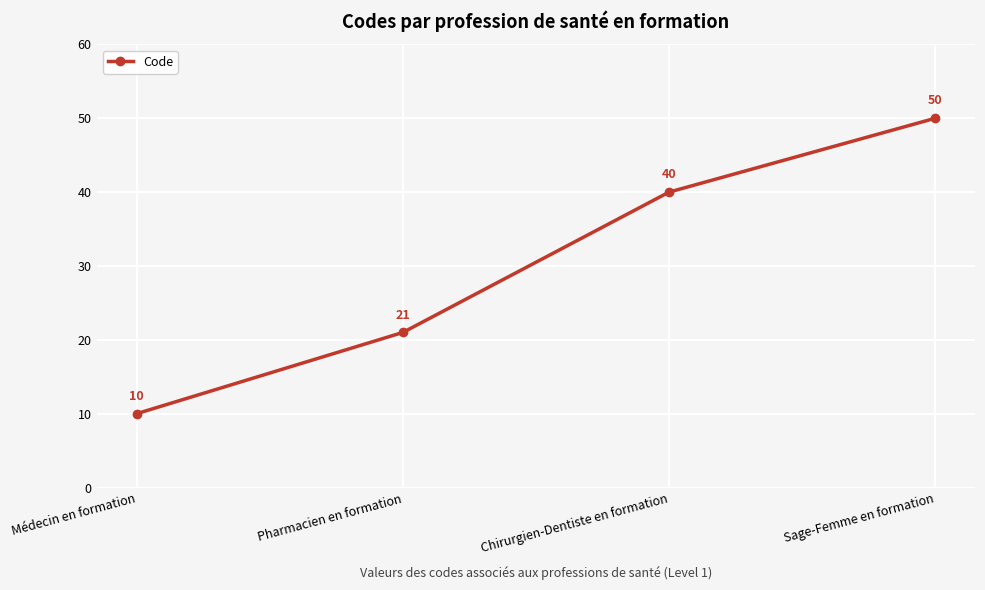

How many lines are shown in the chart?

1